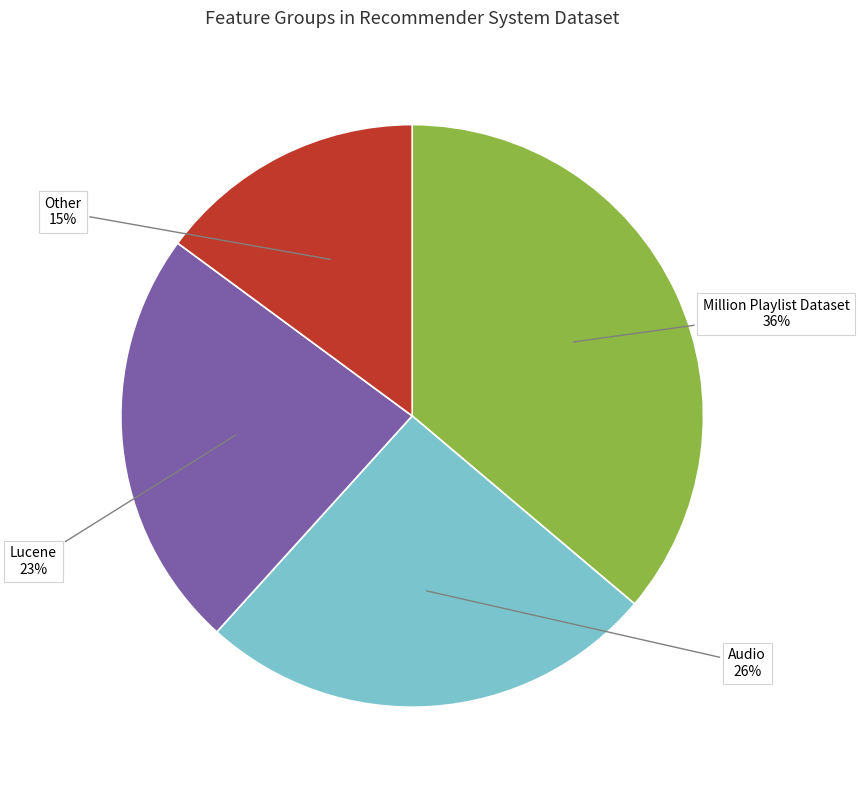

Is there a majority slice in this chart?

No